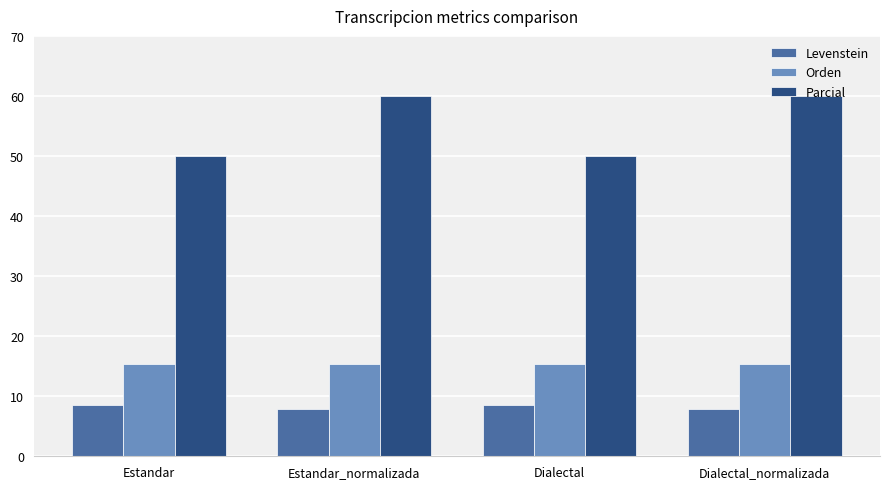

What are all the series names shown in the legend?

Levenstein, Orden, Parcial